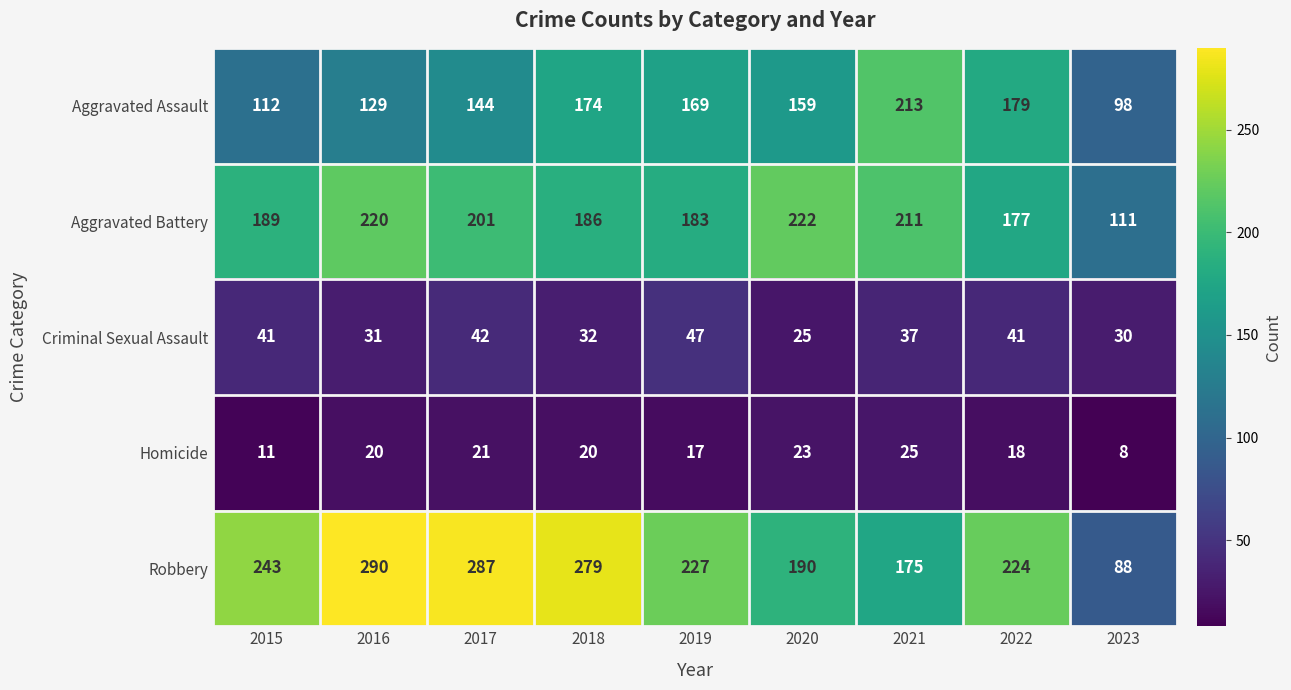

What is the approximate value of Robbery at 2018?

279